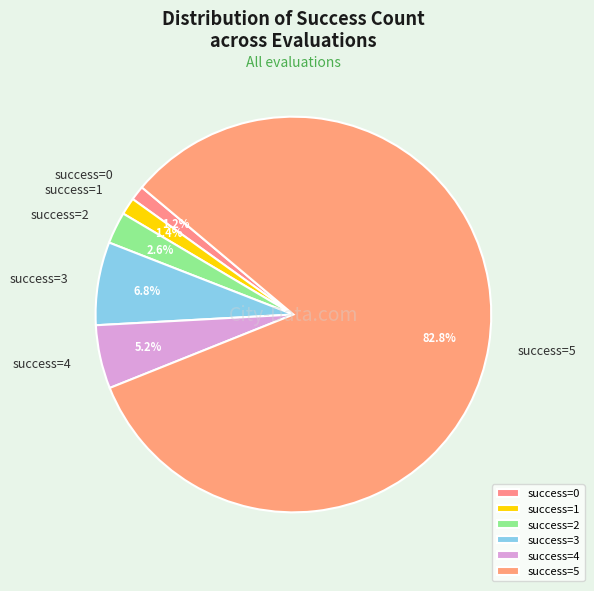

What is the largest slice in the pie chart?

success=5